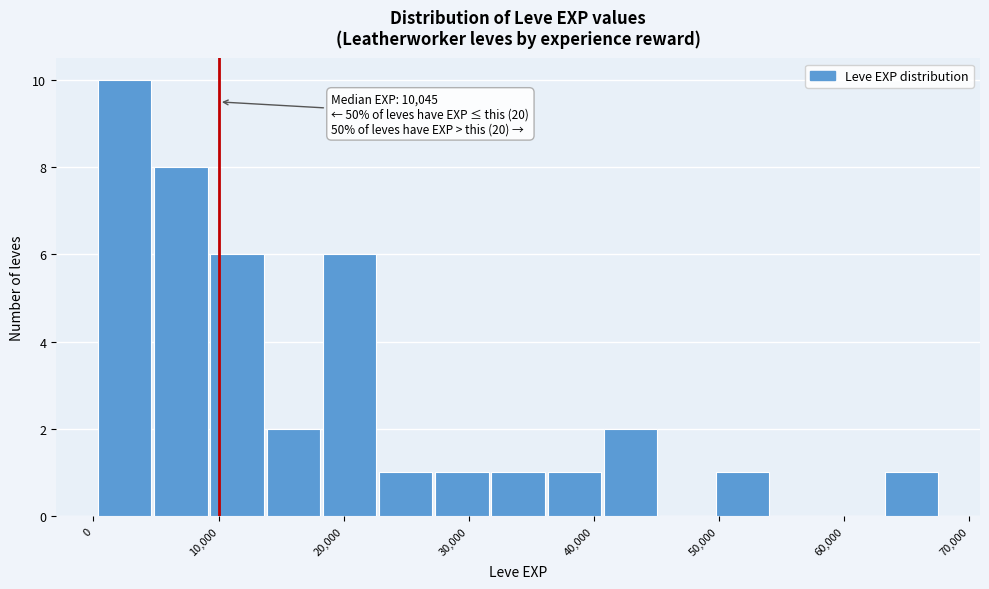

Which range on the x-axis has the tallest bar?

0 to 5000